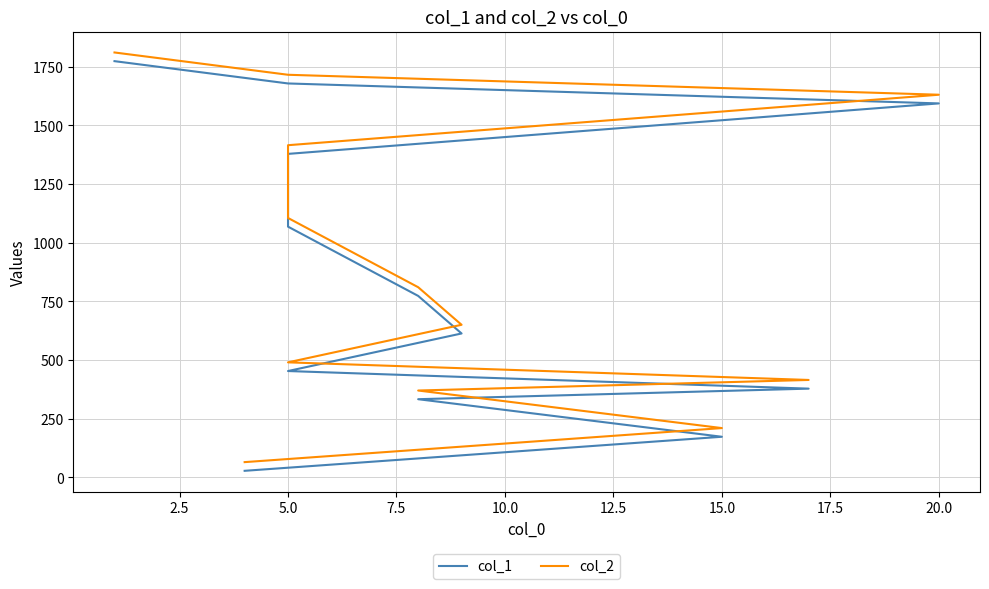

The col_2 series shows 2296 at 5.0. True or false?

False